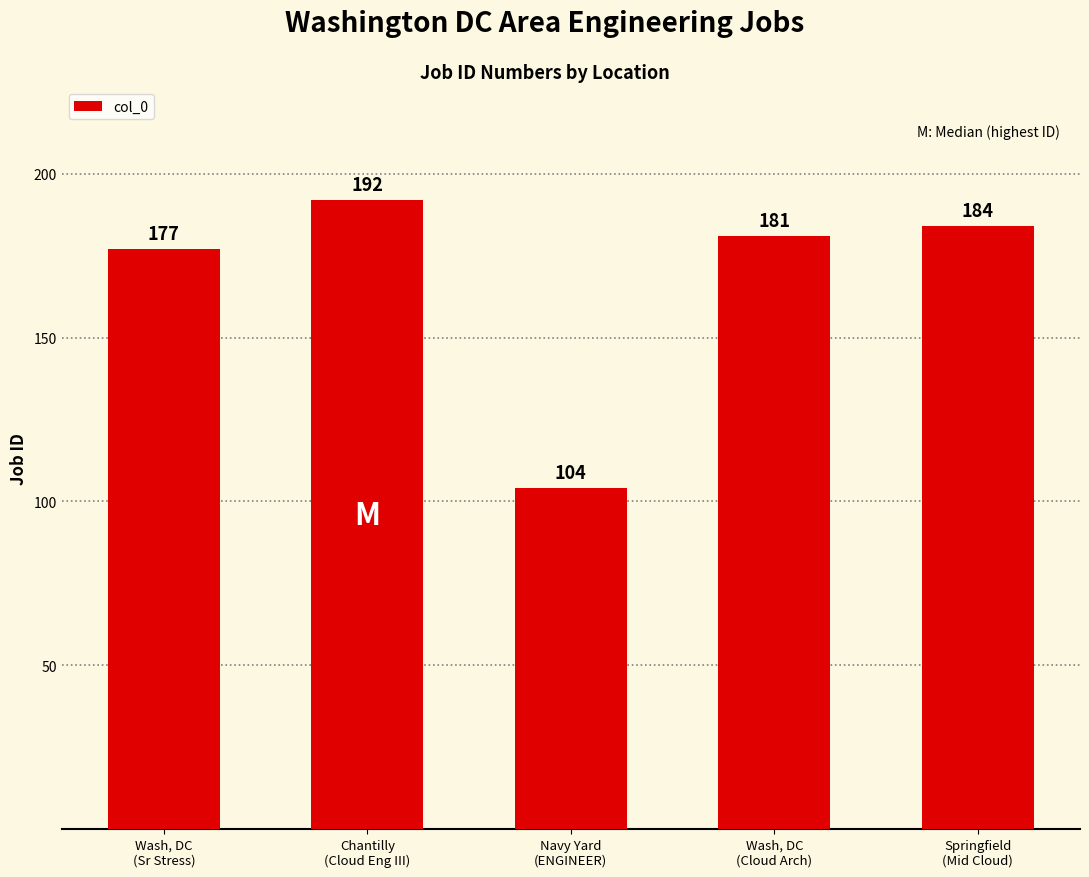

Where is the data nearest to the value 148?

Wash, DC
(Sr Stress)